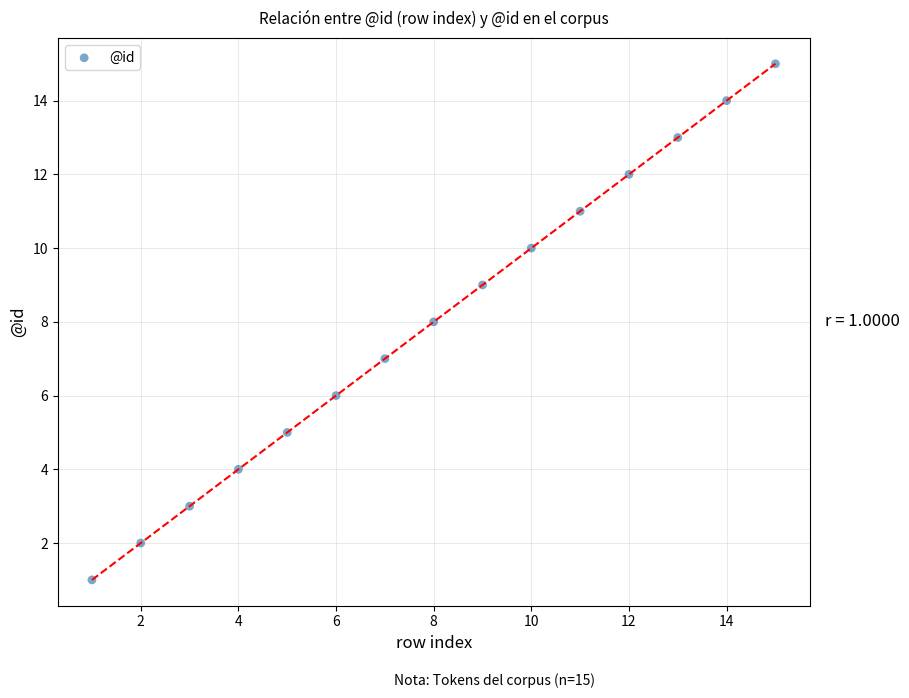

What is the range of Y values (max minus min)?

14